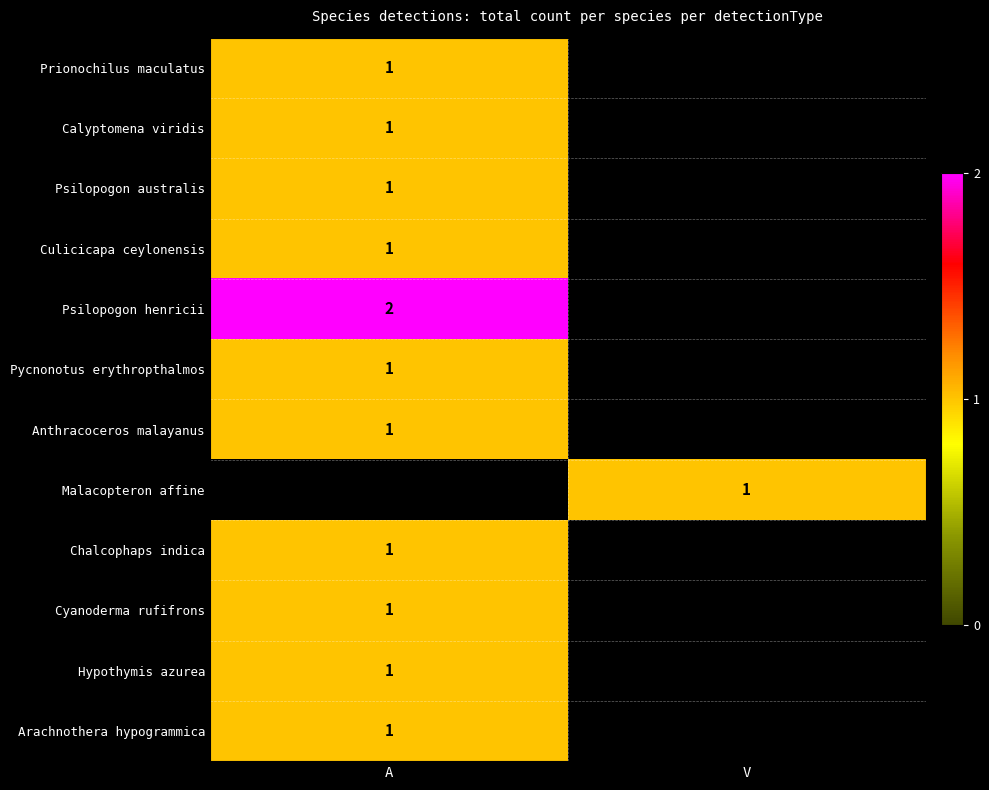

True or false: Chalcophaps indica has a value of 1 at A.

True